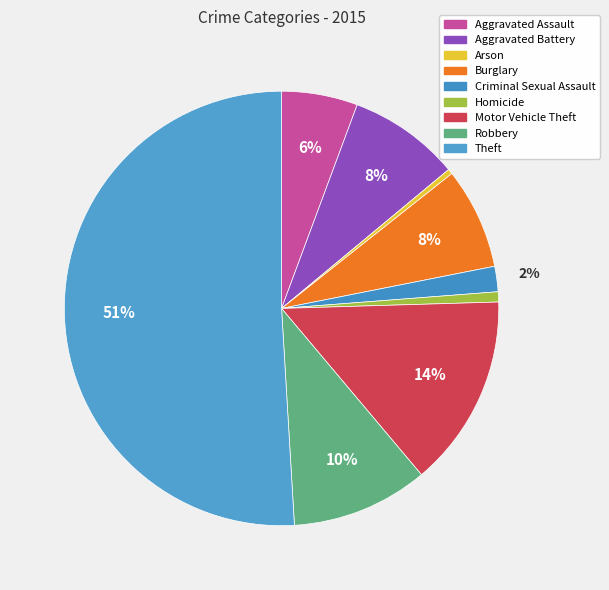

Does Aggravated Assault represent more than half of the total?

No